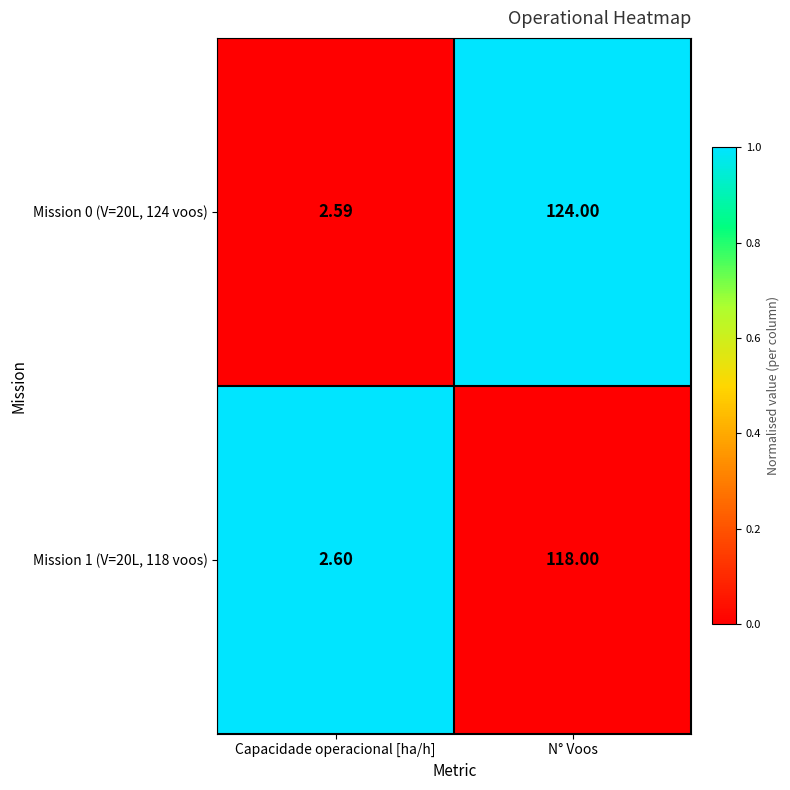

What is the total value across all series at Capacidade operacional [ha/h]?

5.2